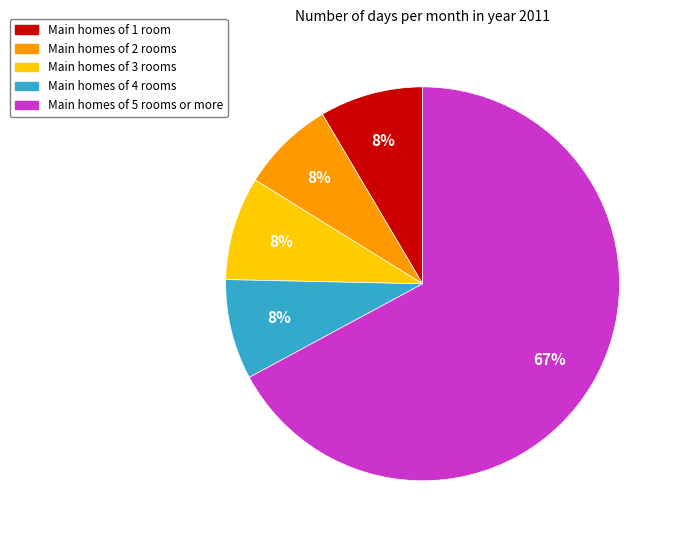

Is there any slice that represents more than half of the pie?

Yes